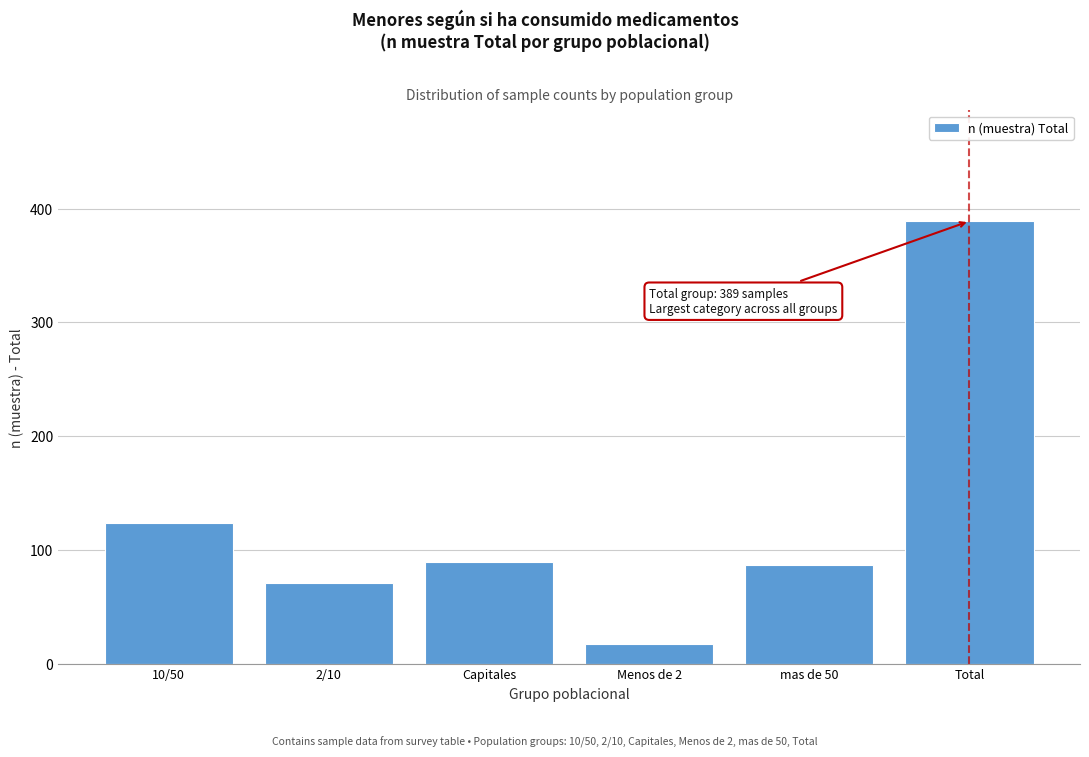

Reading left to right, what are all the values shown in this chart?

10/50=124	2/10=71	Capitales=90	Menos de 2=18	mas de 50=87	Total=389